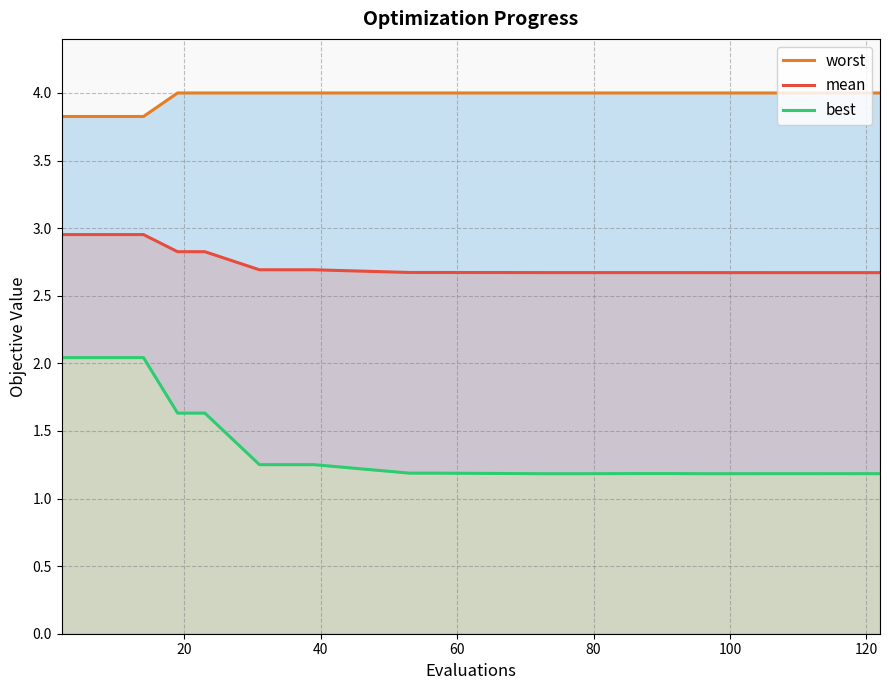

True or false: mean has more than 2 interior local peaks.

False